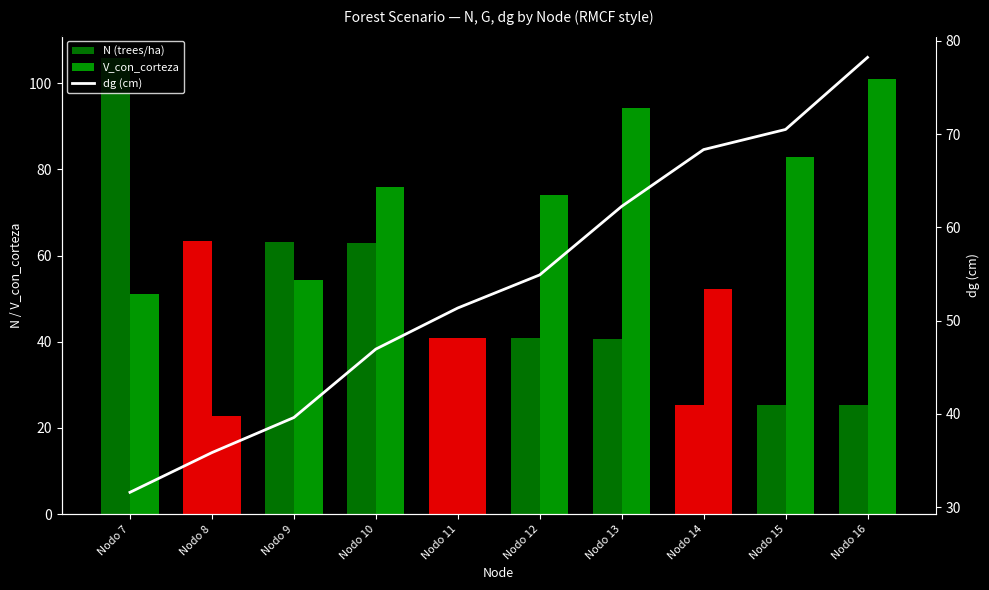

How many data points in dg (cm) are less than 54?

5